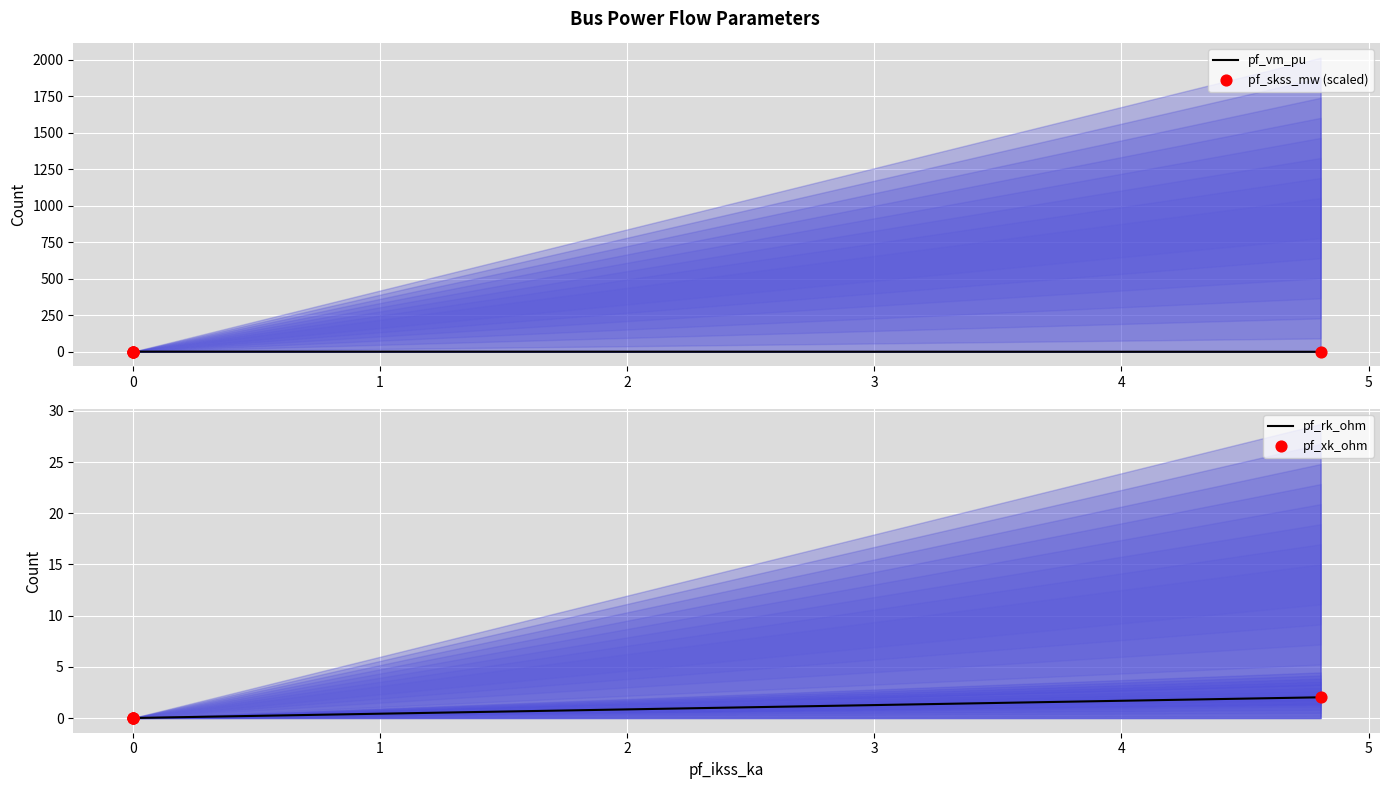

What are all the series names shown in the legend?

pf_vm_pu, pf_skss_mw (scaled), pf_rk_ohm, pf_xk_ohm